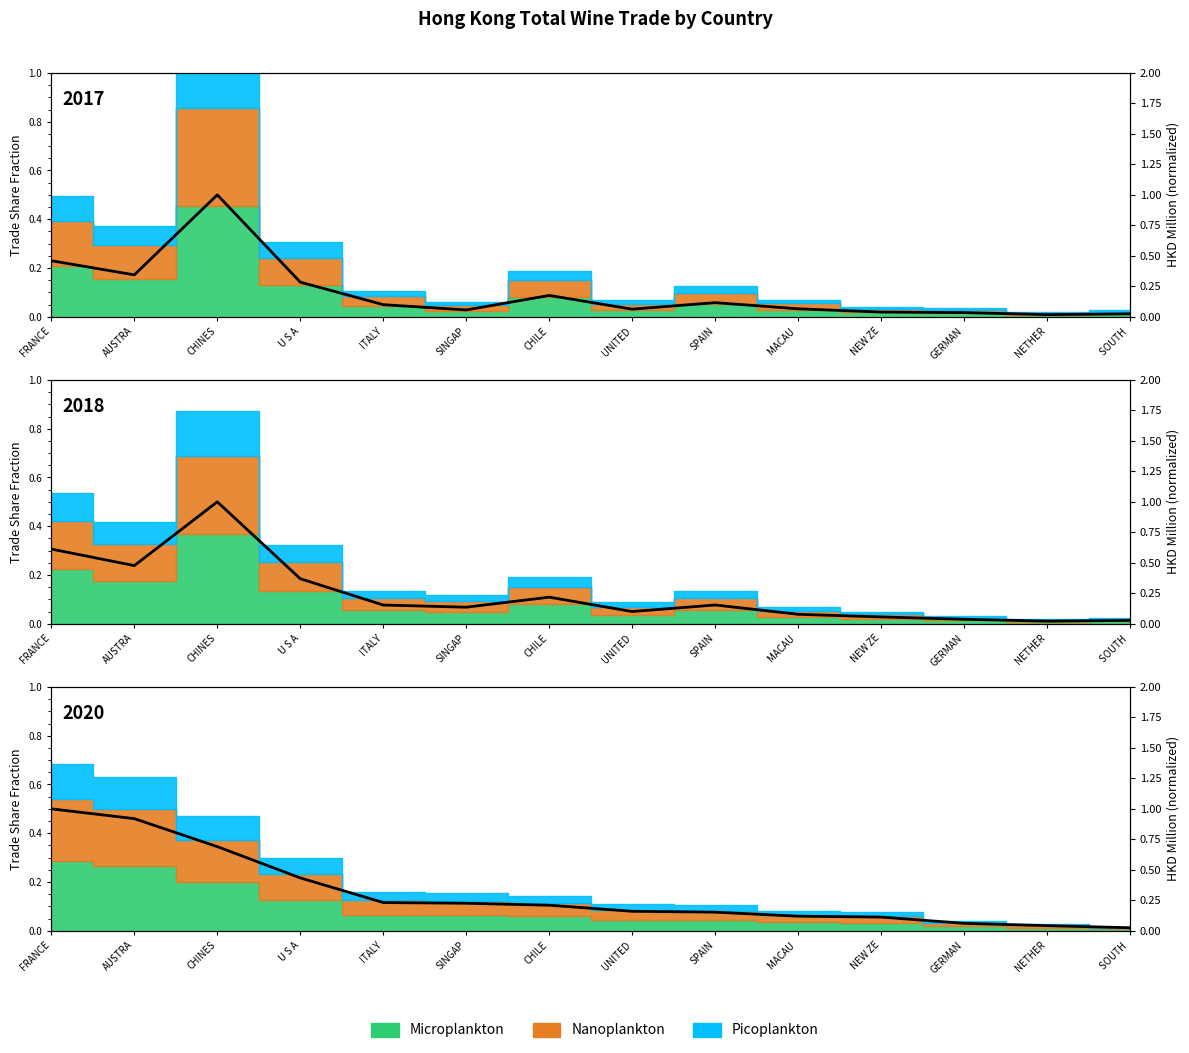

Does the chart have visible grid lines?

No